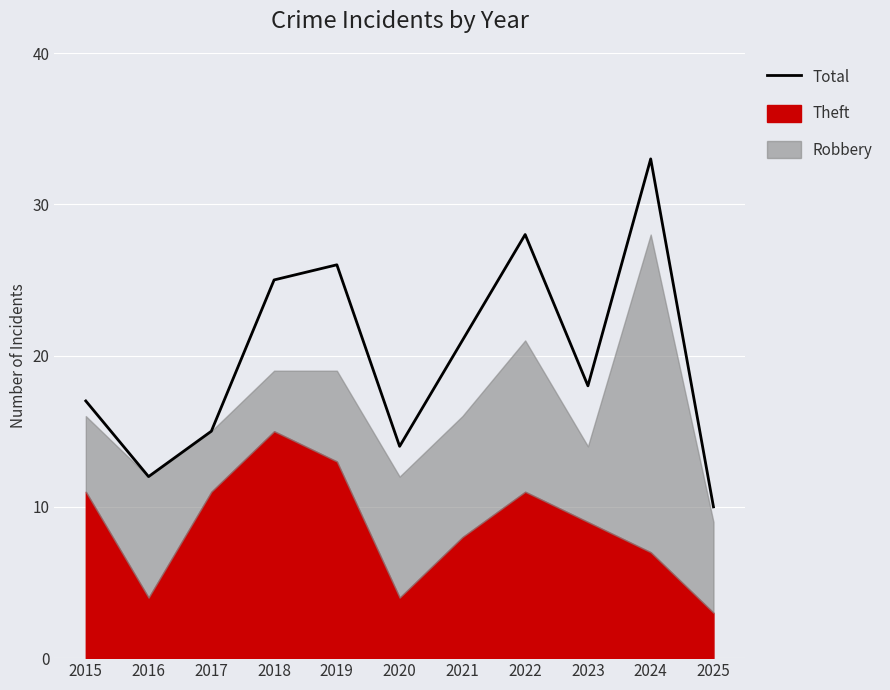

Reading left to right, list all the values displayed in this chart.

2015=17	2016=12	2017=15	2018=25	2019=26	2020=14	2021=21	2022=28	2023=18	2024=33	2025=10